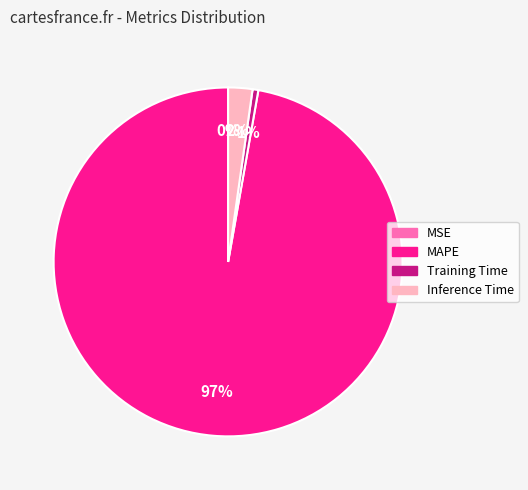

To the nearest percent, what is the combined percentage of Inference Time and Training Time?

3%